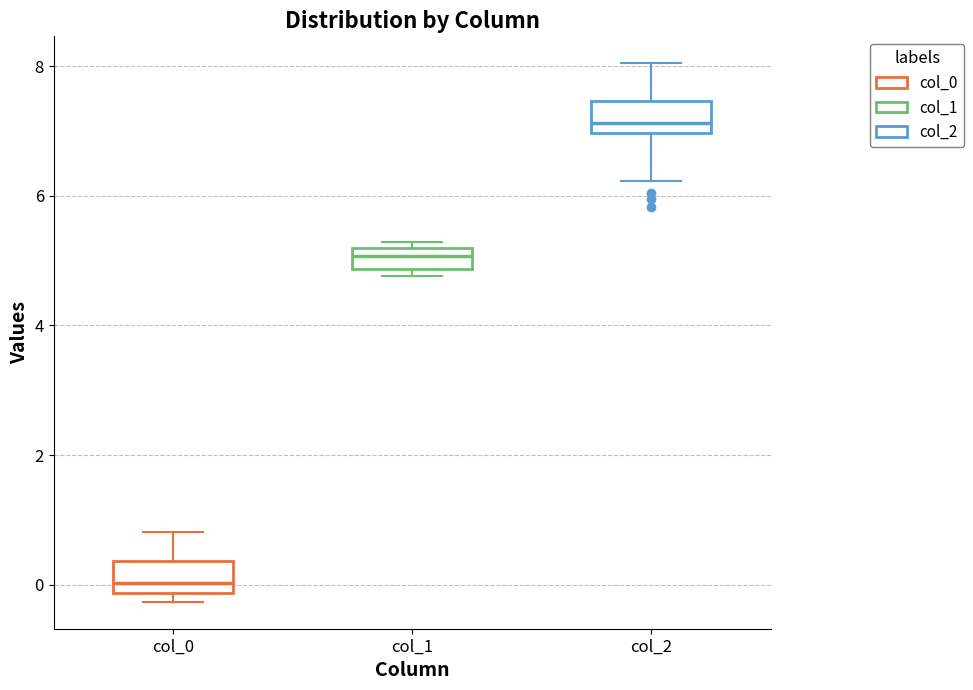

Reading left to right, transcribe this box plot: for each box, give where its median line is, the range the box spans, and where its two whiskers end, as read against the y-axis. The values are not printed on the chart, so give them approximately, as read against the axis.

col_0: median 0.0, box -0.2 to 0.4, whiskers -0.2 (just below the box's lower edge) to 0.8
col_1: median 5.0, box 4.8 to 5.2, whiskers 4.8 (just below the box's lower edge) to 5.2 (just above the box's upper edge)
col_2: median 7.2, box 7.0 to 7.4, whiskers 6.2 to 8.0